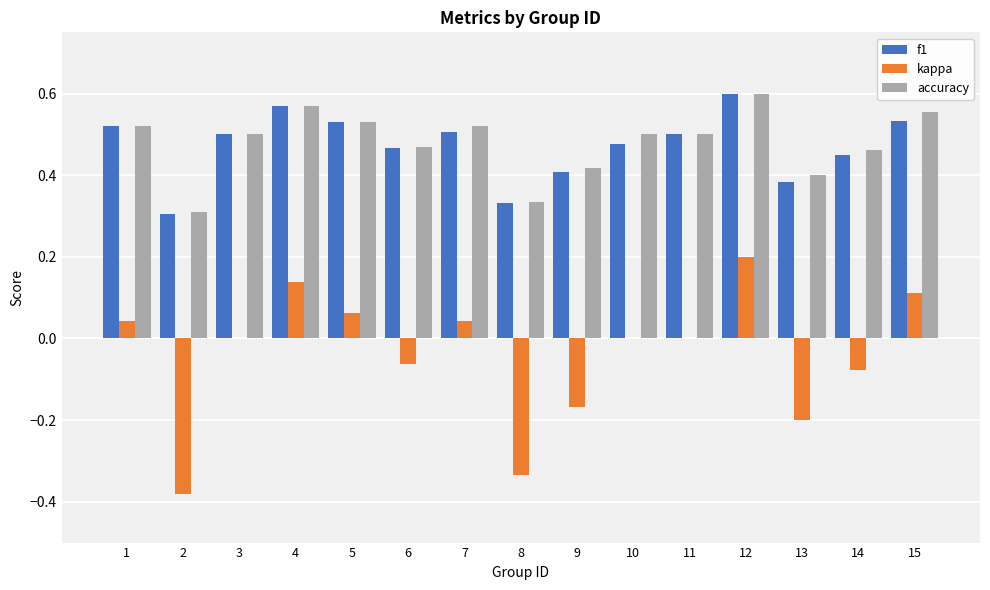

Between 1 and 4, which series saw the biggest shift?

kappa